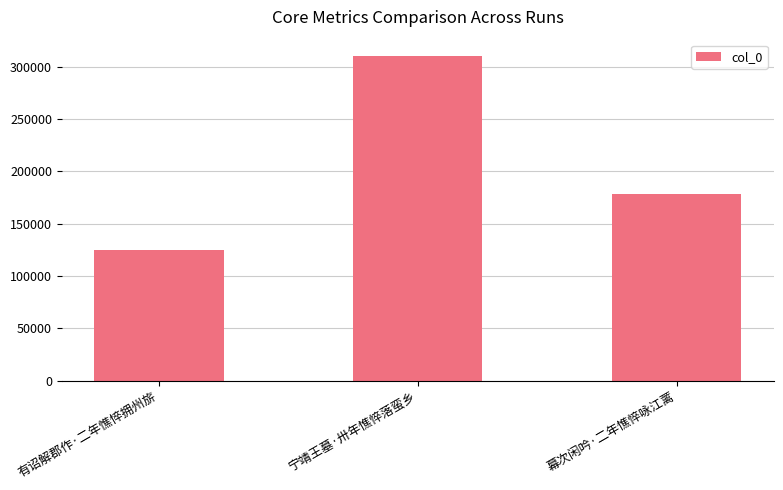

Where is the data nearest to the value 217292?

幕次闲吟·二年憔悴咏江蓠